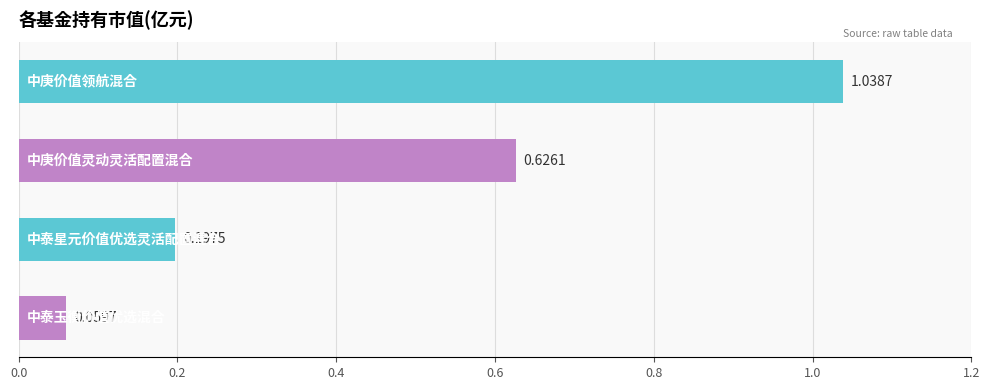

What is the difference between the second highest and second lowest values?

0.4